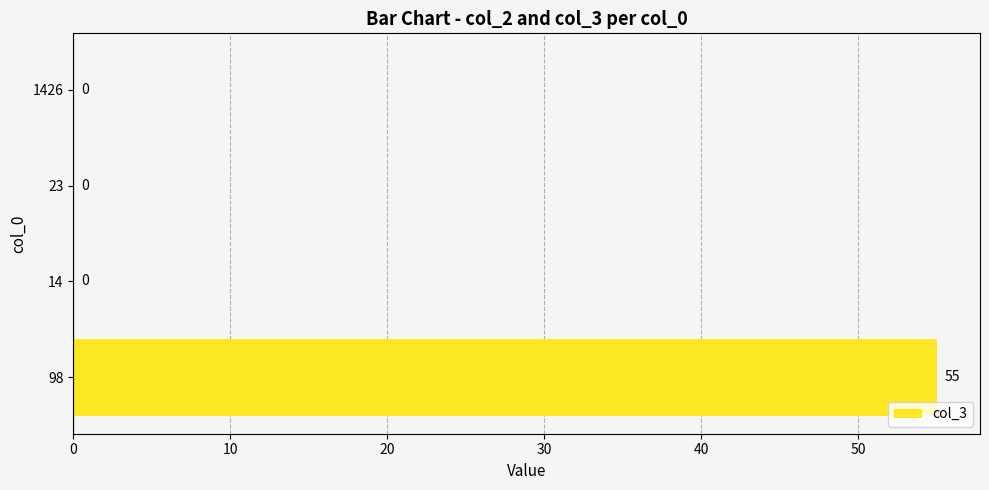

Which has a higher value, 98 or 23?

98